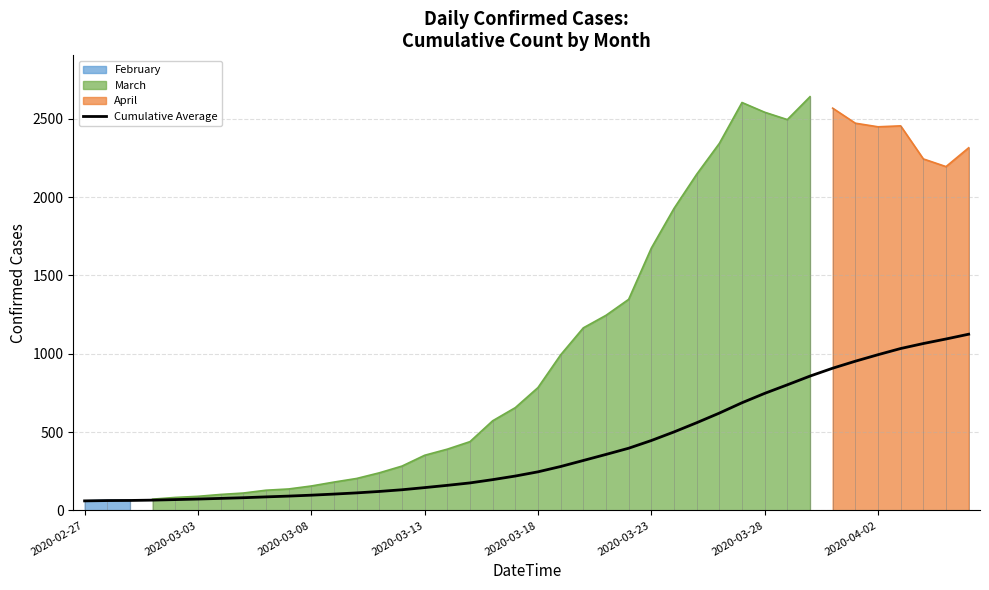

Which category has the lowest value across all series?

2020-02-27